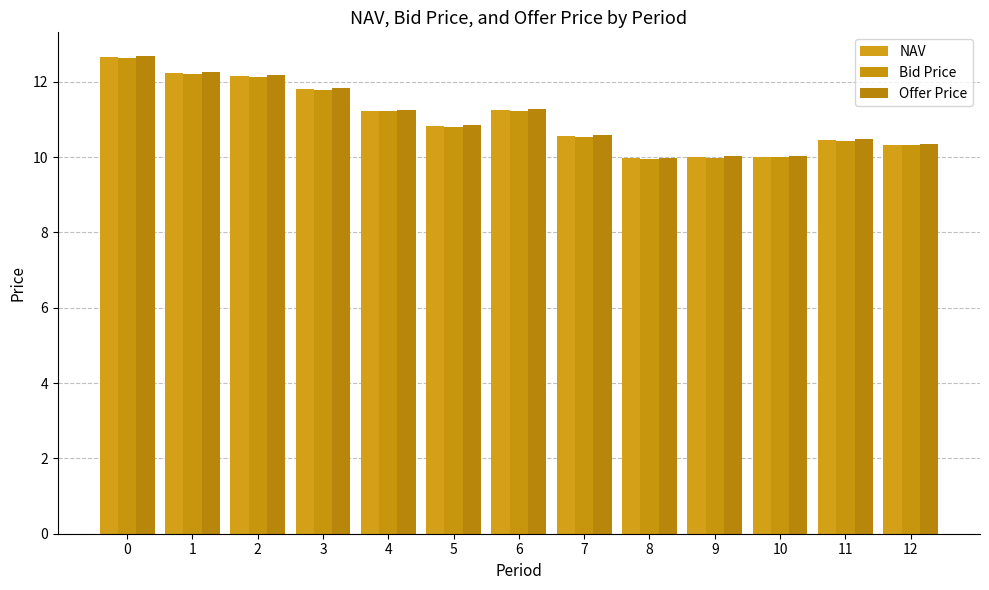

Is the value of NAV at 5 greater than the value of Bid Price at 2?

No